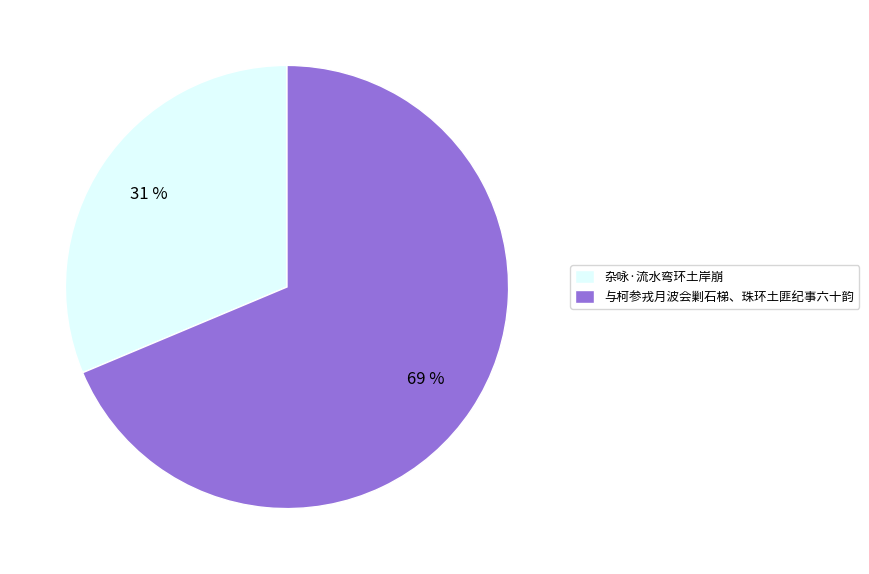

Rank the categories by value from lowest to highest.

杂咏·流水弯环土岸崩, 与柯参戎月波会剿石梯、珠环土匪纪事六十韵